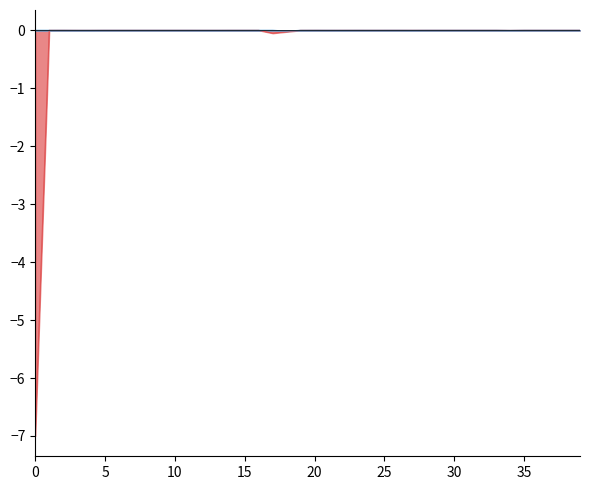

How many times do LeveProfitHQ and LeveProfitNQ cross each other?

7